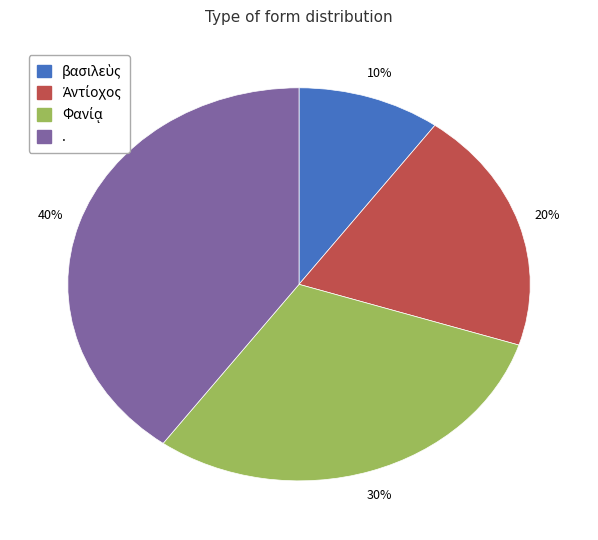

To the nearest percent, what percentage of the pie is .?

40%